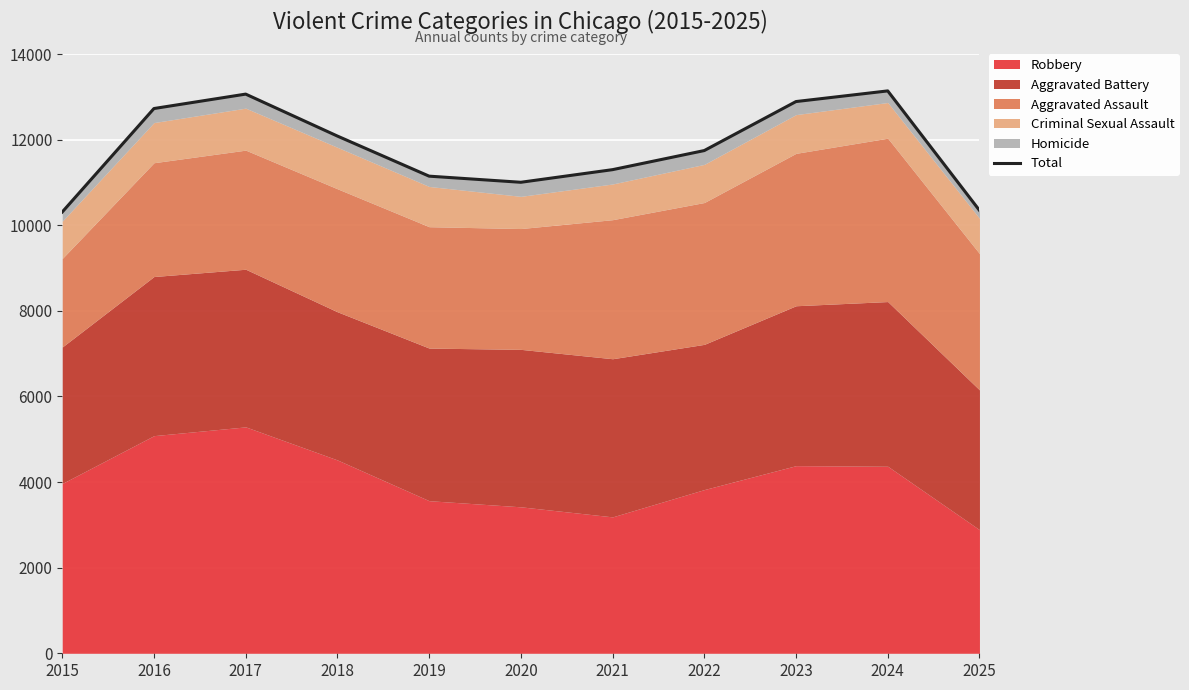

Rank the categories by value from lowest to highest.

2015, 2025, 2020, 2019, 2021, 2022, 2018, 2016, 2023, 2017, 2024